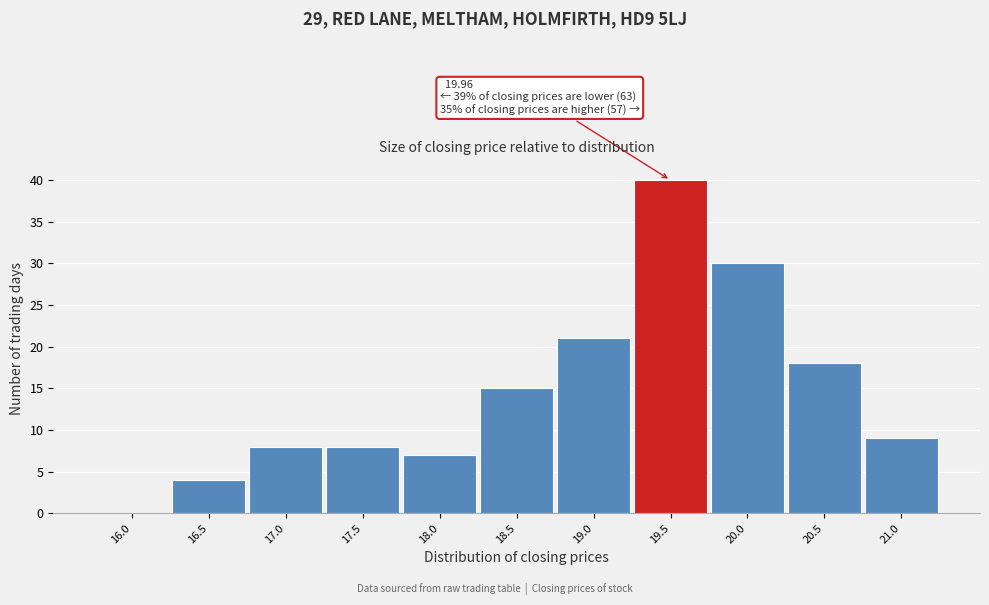

Reading left to right, list all the values displayed in this chart.

16.0=0	16.5=4	17.0=8	17.5=8	18.0=7	18.5=15	19.0=21	19.5=40	20.0=30	20.5=18	21.0=9